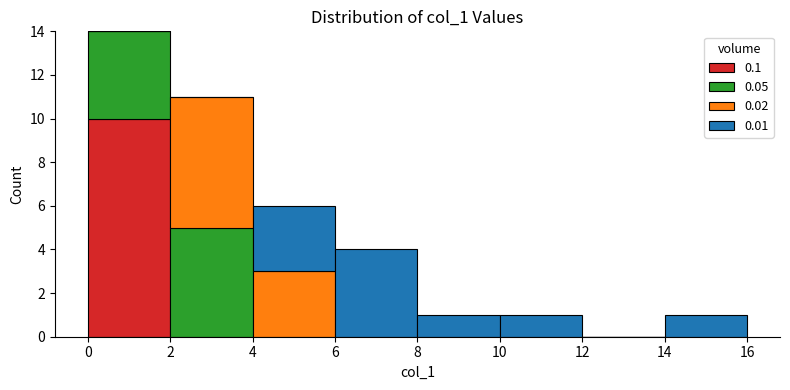

Reading left to right, transcribe this chart: for each stacked bar, give the range it covers on the x-axis and its total height. The values are not printed on the chart, so give them approximately, as read against the axis.

0 to 2: 14
2 to 4: 11
4 to 6: 6
6 to 8: 4
8 to 10: 1
10 to 12: 1
12 to 14: 0
14 to 16: 1